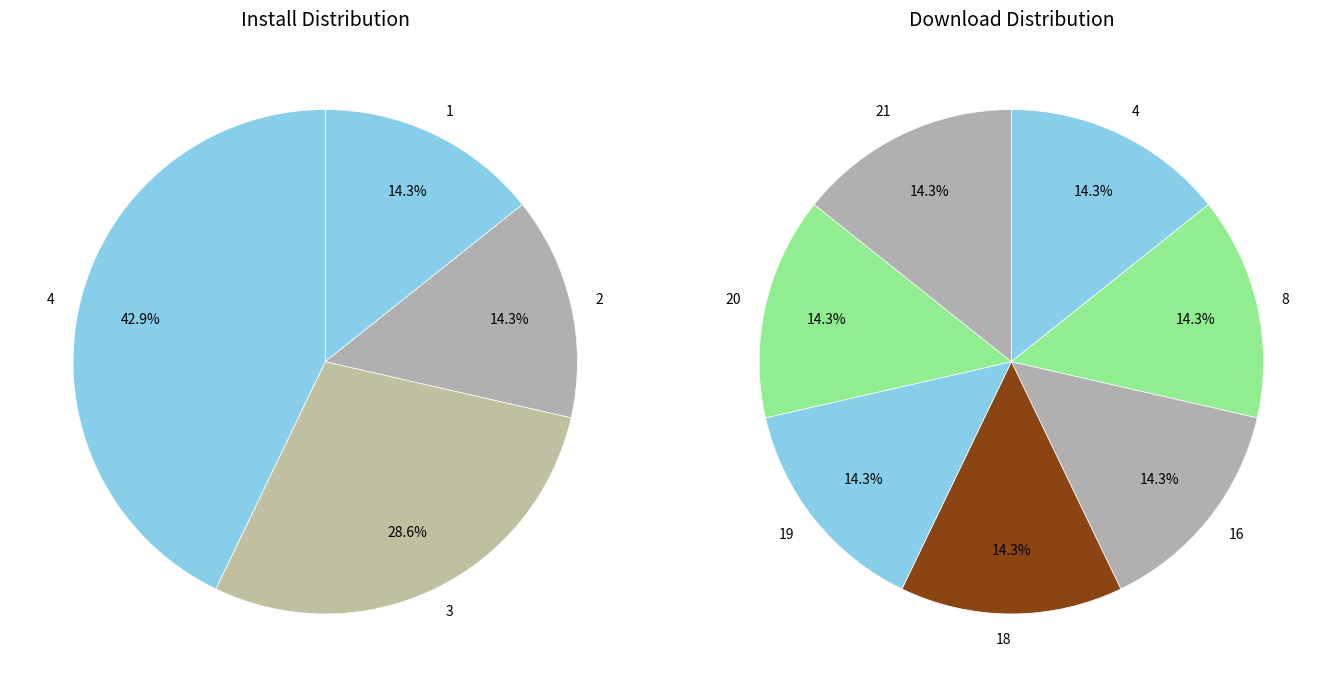

Is there a majority slice in this chart?

No